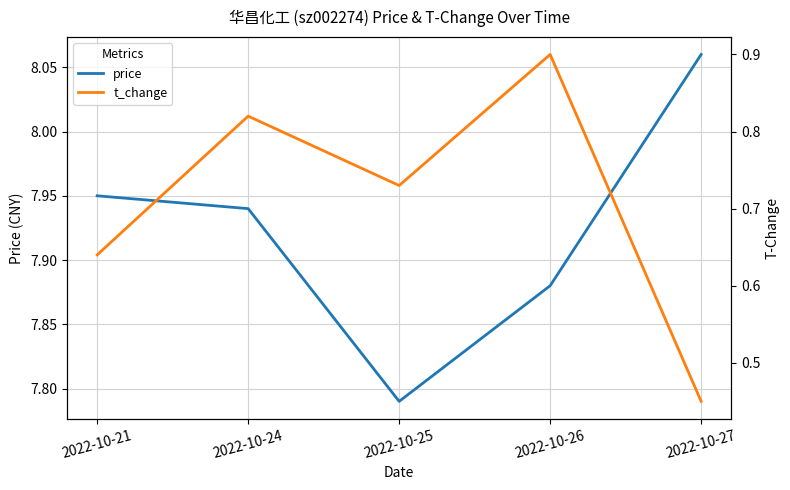

Is it true that t_change equals 0.7 at 2022-10-27?

False